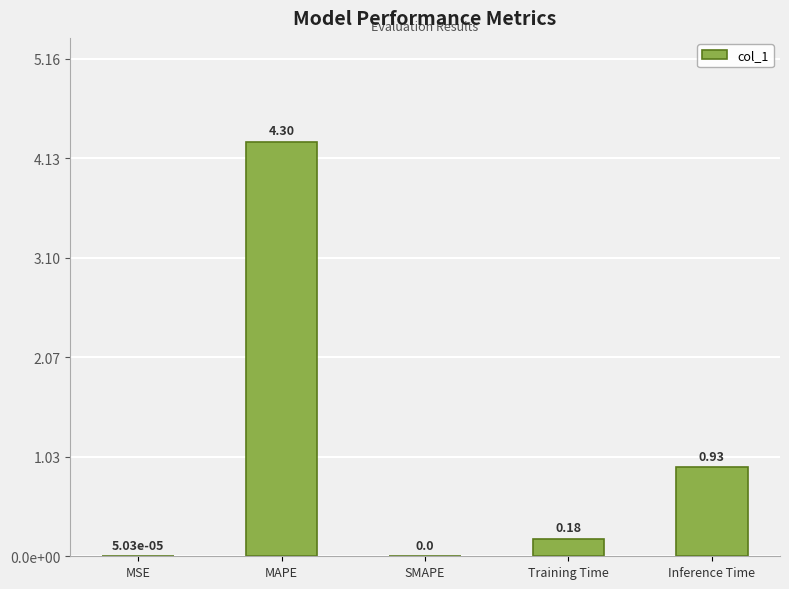

The value at MSE is 0.0. True or false?

False